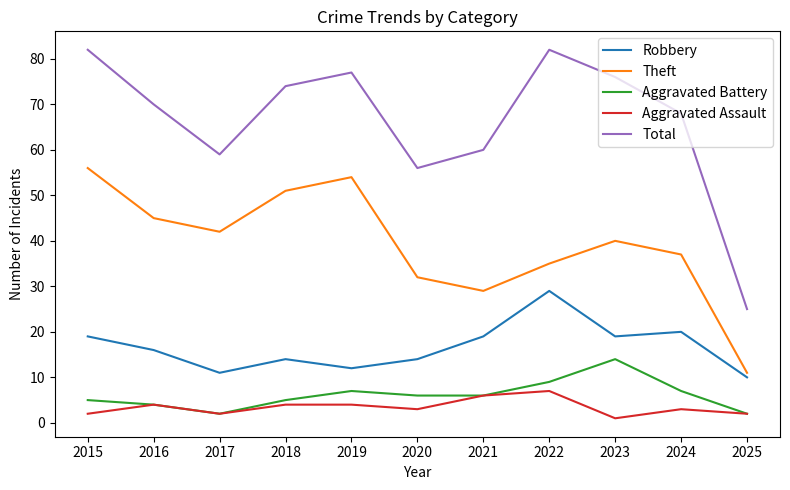

What is the average value of the Aggravated Assault series?

3